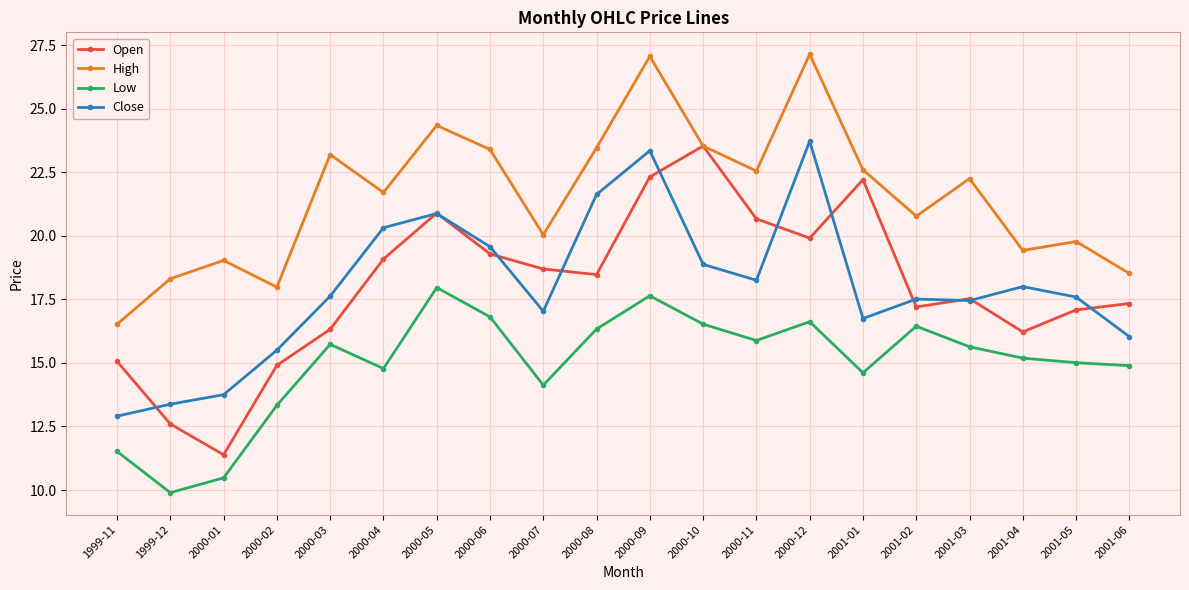

Rank the series by their maximum value, from highest to lowest.

High, Close, Open, Low